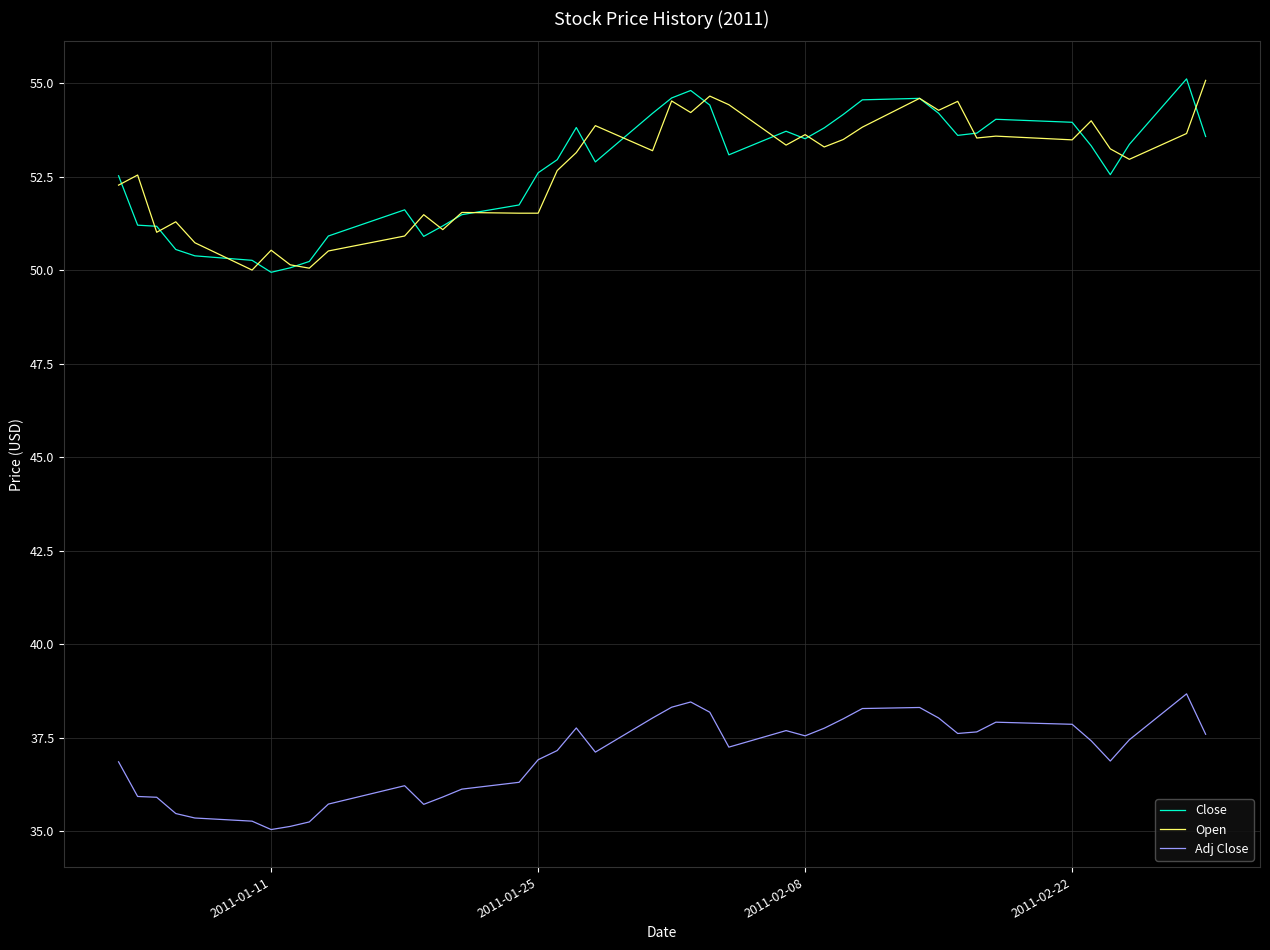

What is the lowest value of the Open series?

50.0